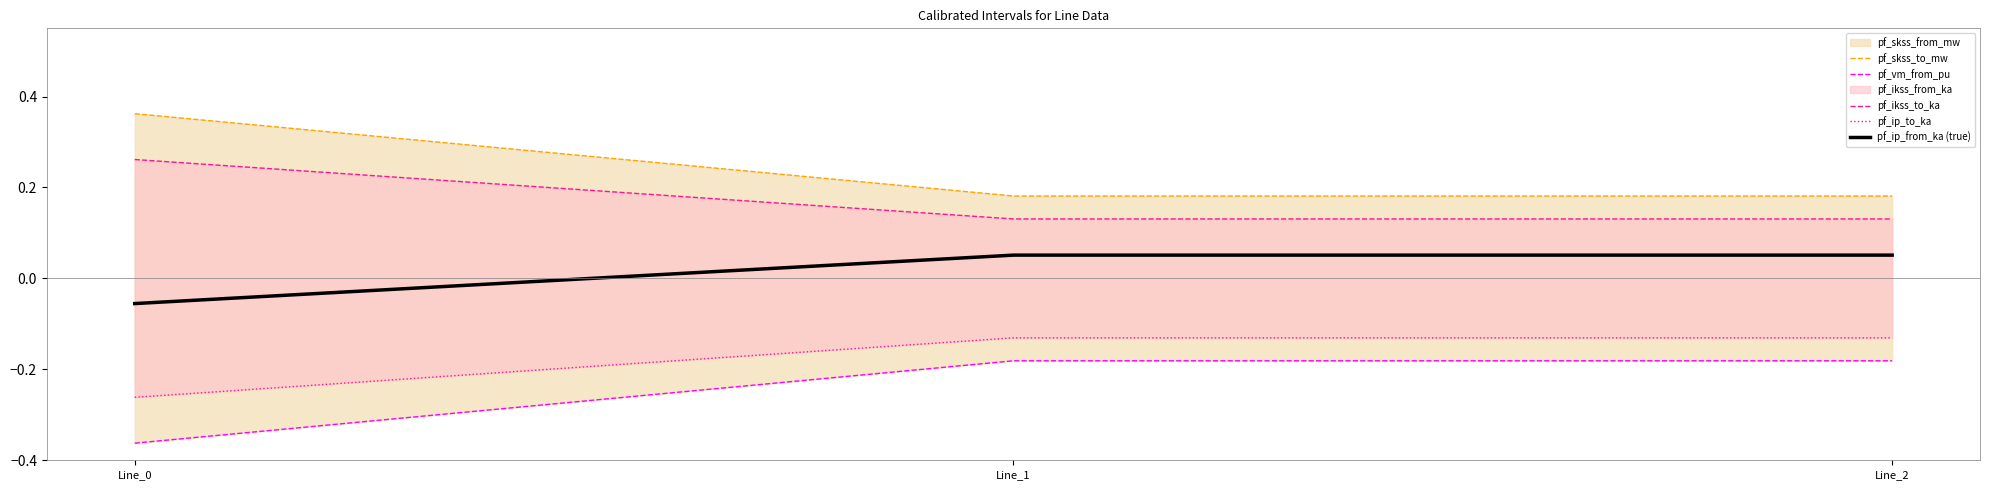

Rank the series by their maximum value, from lowest to highest.

pf_vm_from_pu, pf_ip_to_ka, pf_ip_from_ka (true), pf_ikss_to_ka, pf_skss_to_mw